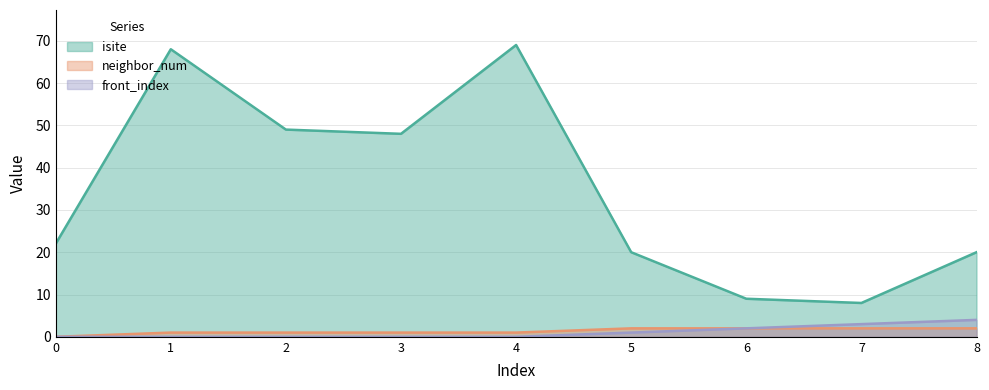

True or false: neighbor_num has more than 2 interior local peaks.

False